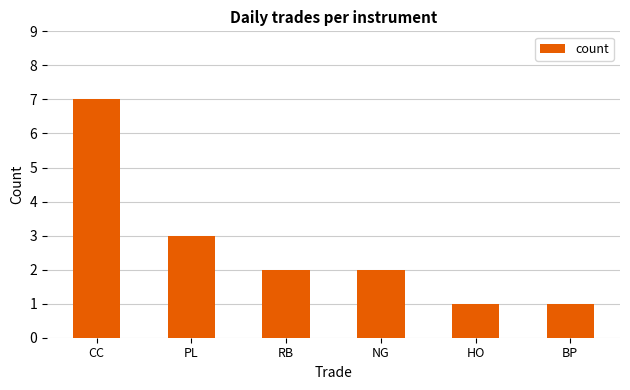

What is the difference between the values at CC and NG?

5